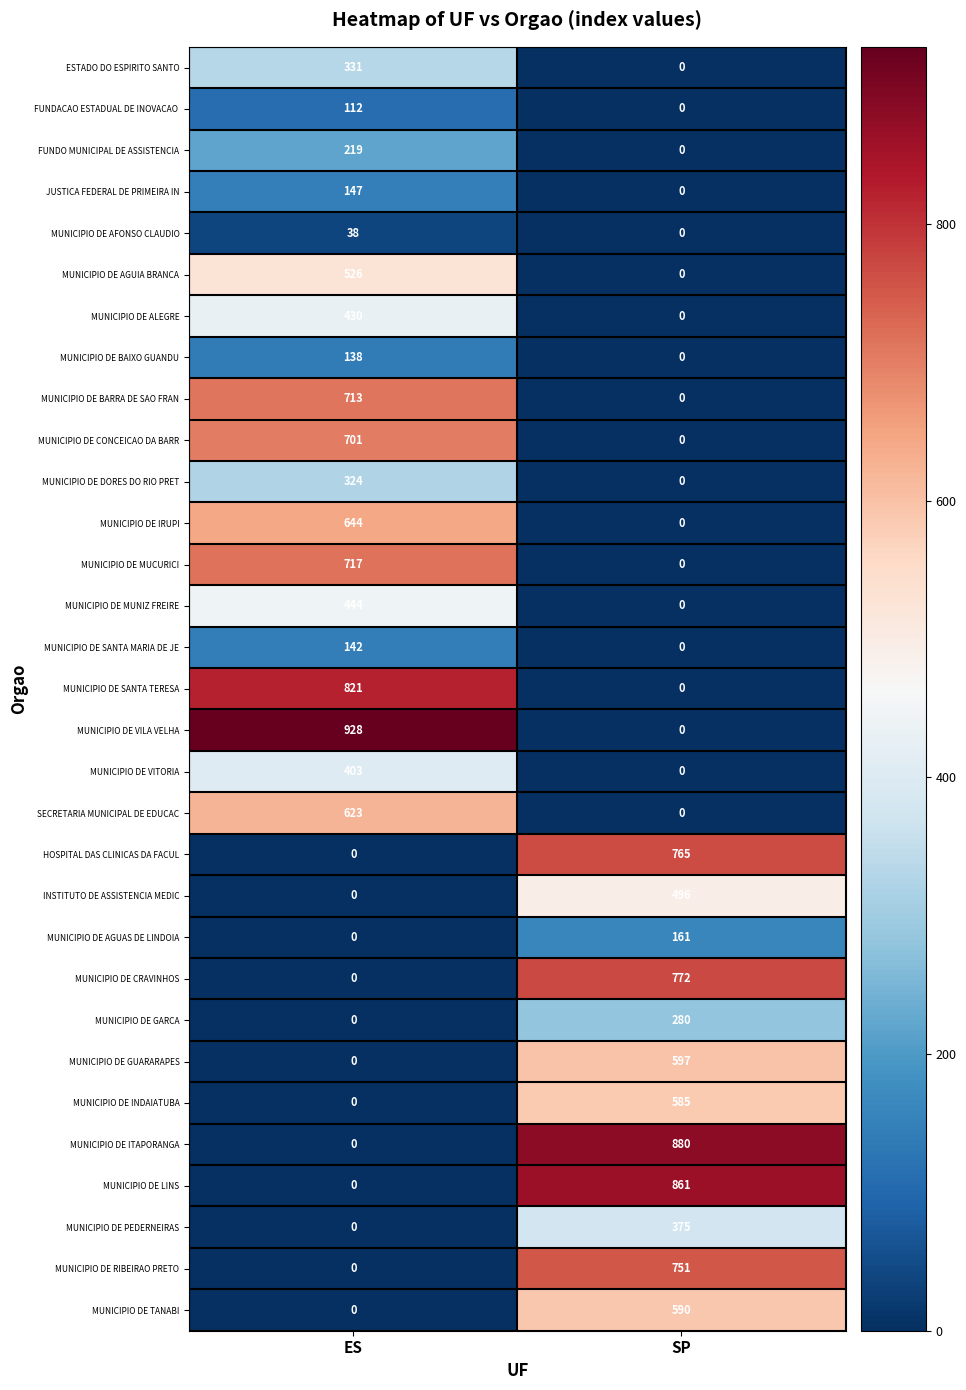

What is the sum of all MUNICIPIO DE CONCEICAO DA BARR values?

701